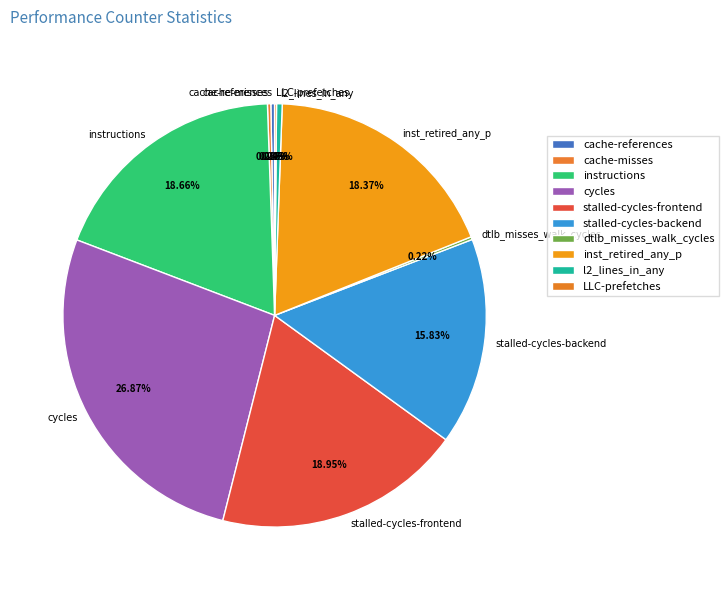

What is the largest slice in the pie chart?

cycles